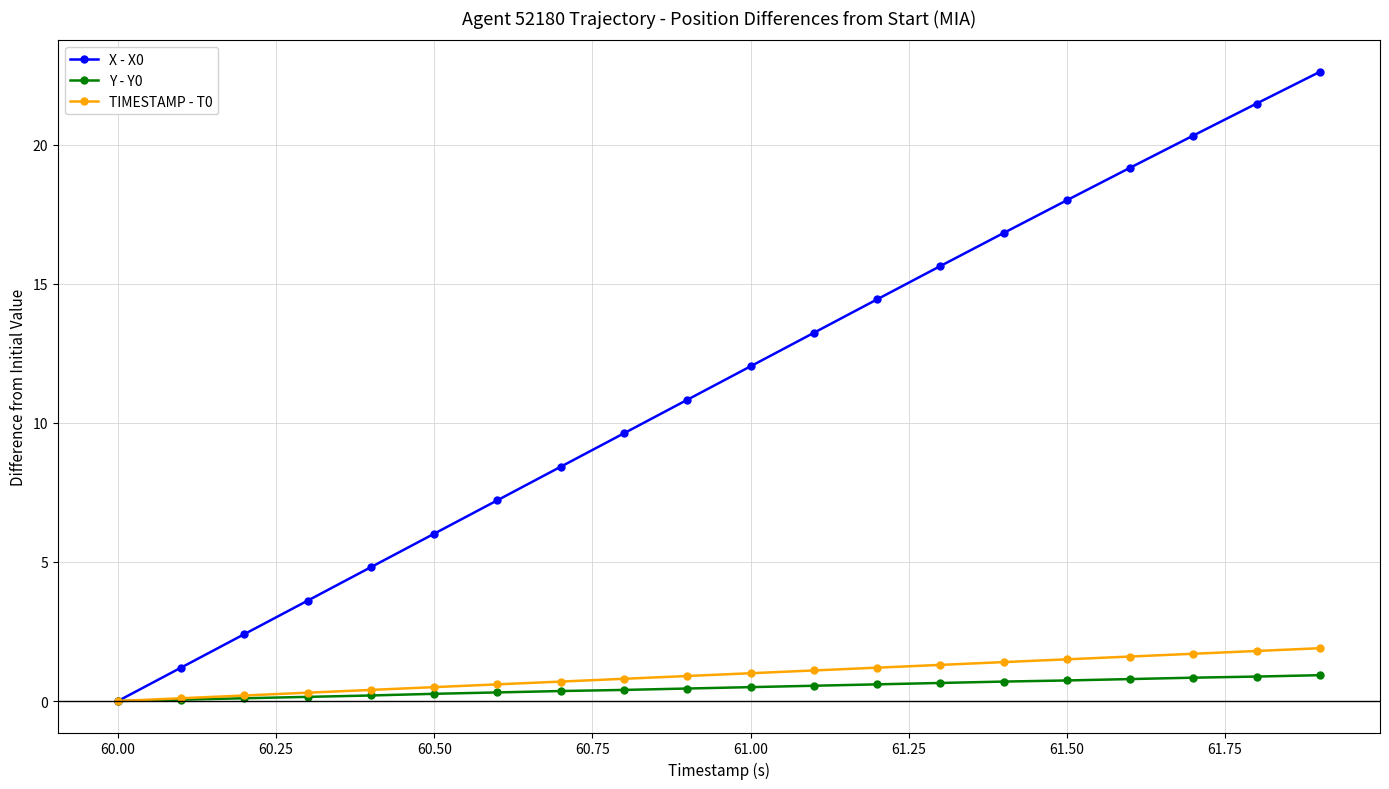

What is the greatest value displayed?

22.6